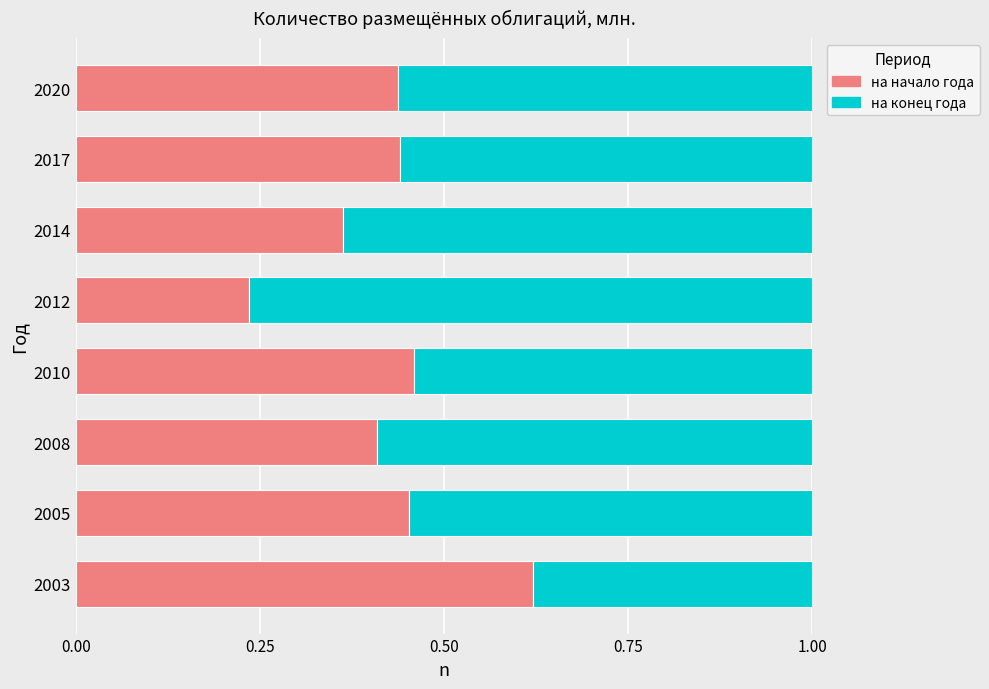

What is the total value across all series at 2012?

1.0